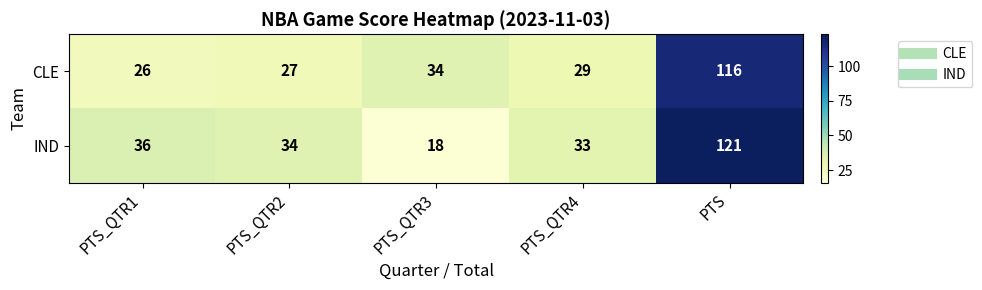

Where does the IND series first go above 34?

PTS_QTR1